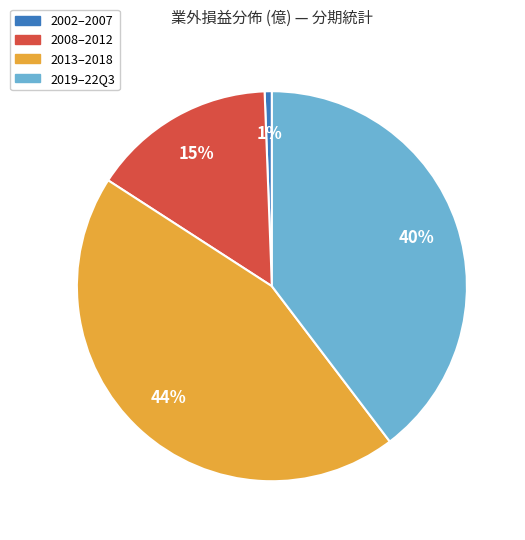

To the nearest percent, what is the average slice percentage?

25%